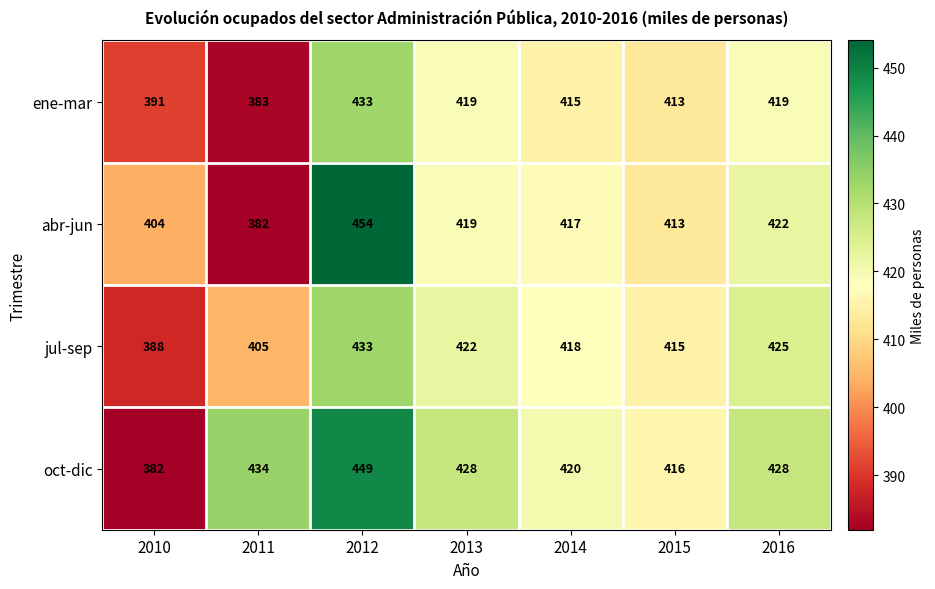

The value of ene-mar at 2012 is 433. True or false?

True